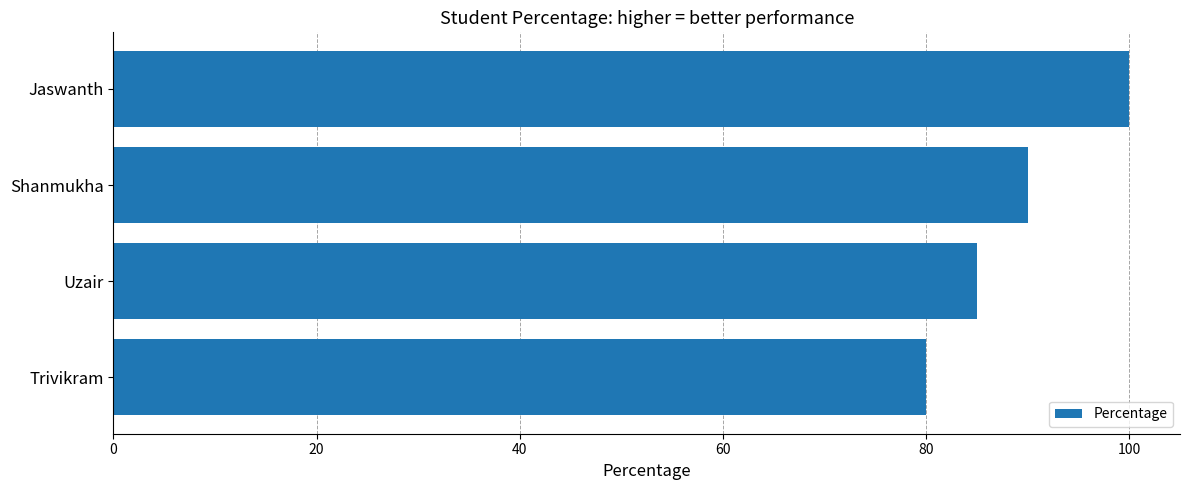

Read the value at Shanmukha, to the nearest 10.

90